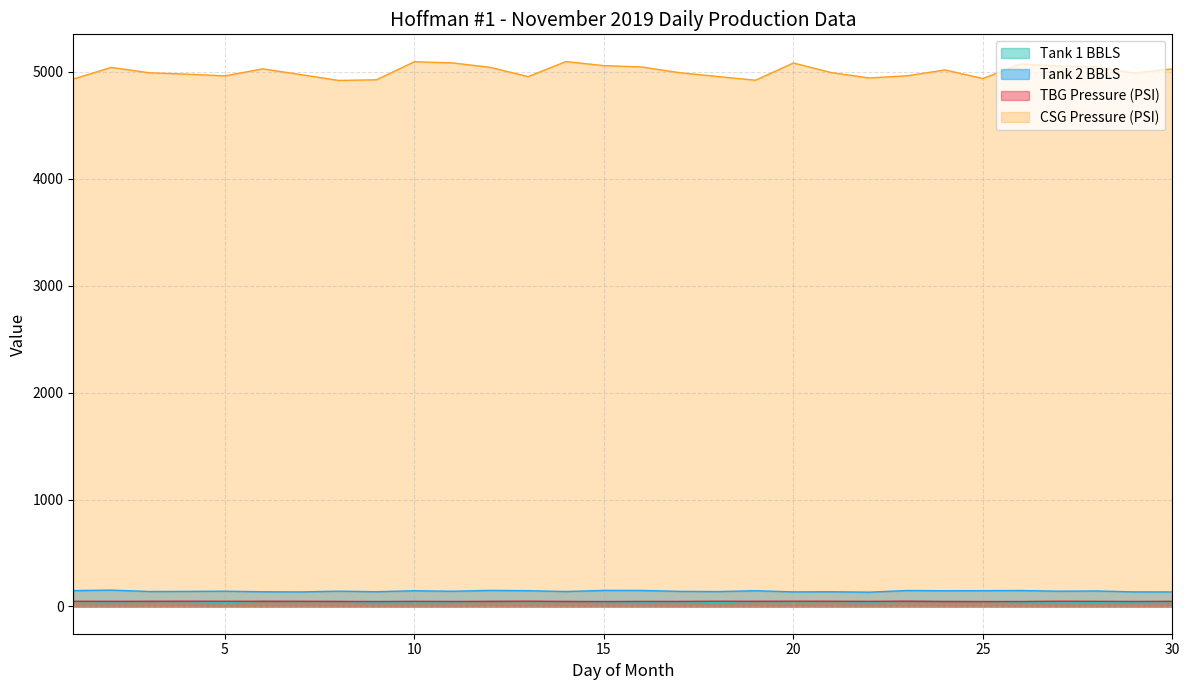

True or false: Tank 1 BBLS has more than 2 interior local peaks.

True